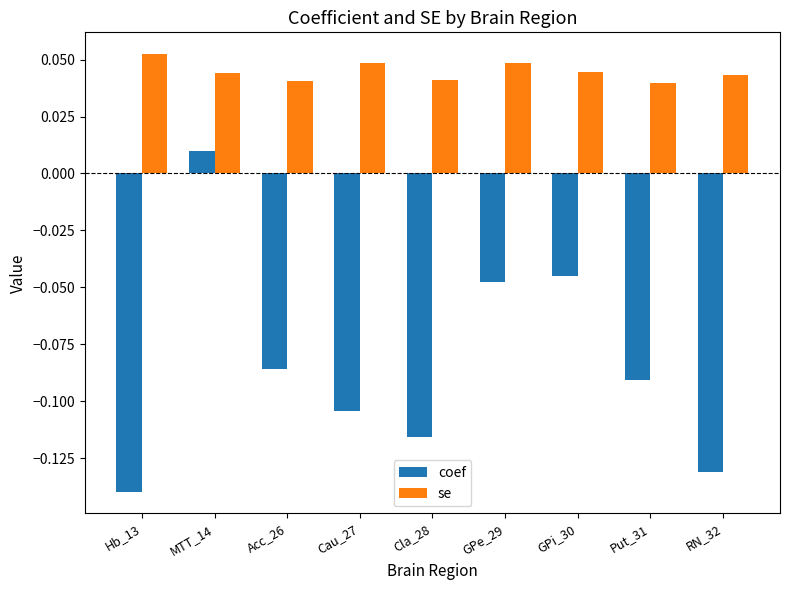

Which category has the lowest value in the coef series?

Hb_13